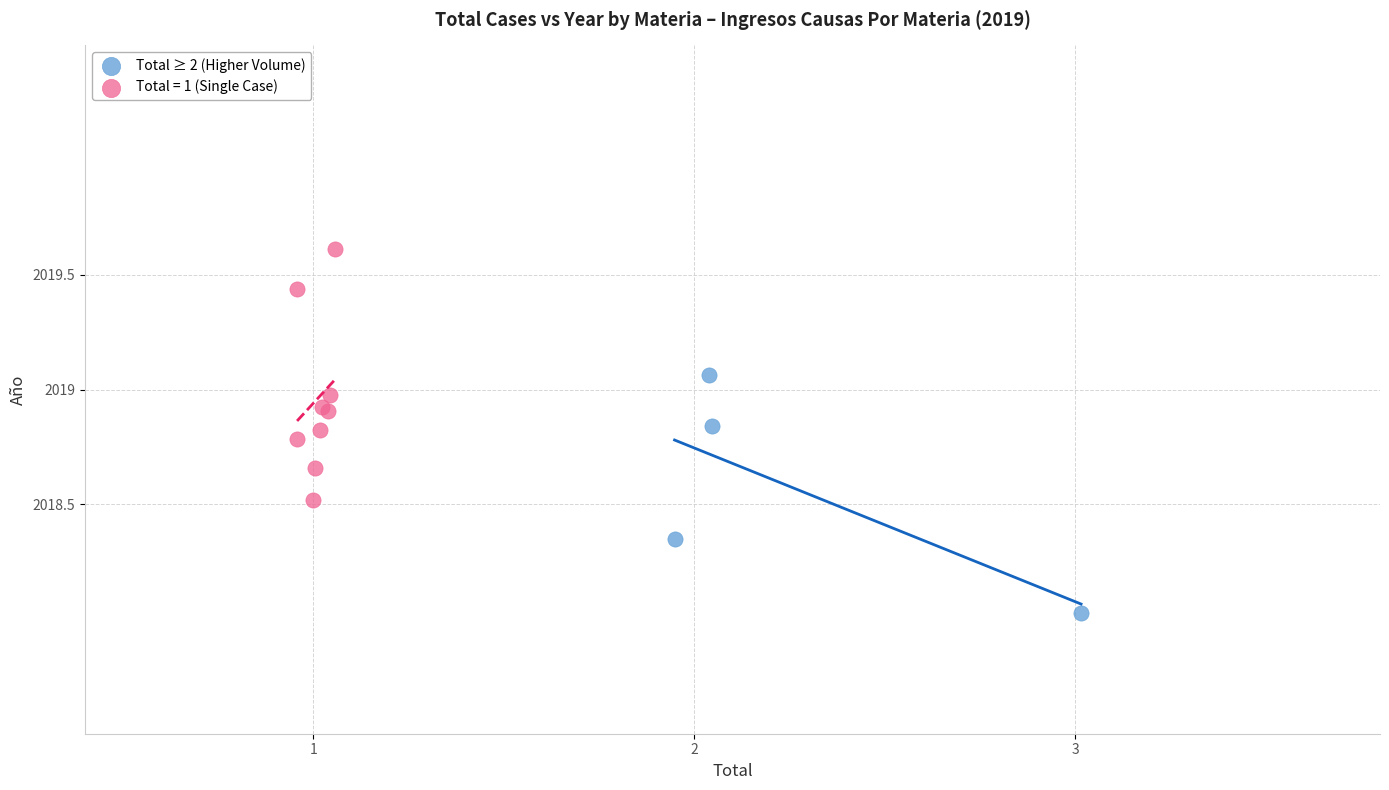

Which series contains the highest Y value?

Total = 1 (Single Case)